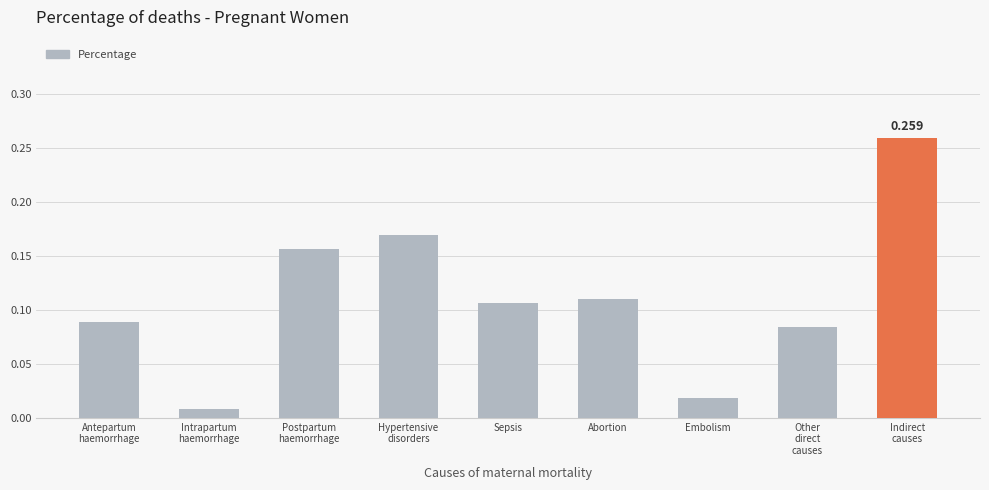

List the labels in order of value, smallest first.

Intrapartum
haemorrhage, Embolism, Other
direct
causes, Antepartum
haemorrhage, Sepsis, Abortion, Postpartum
haemorrhage, Hypertensive
disorders, Indirect
causes